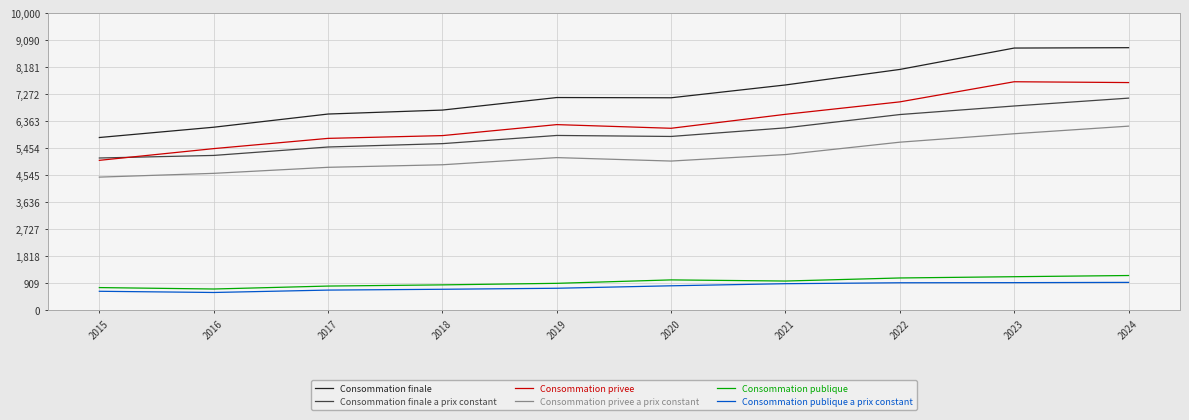

Rank the series at 2021 from lowest to highest value.

Consommation publique a prix constant, Consommation publique, Consommation privee a prix constant, Consommation finale a prix constant, Consommation privee, Consommation finale